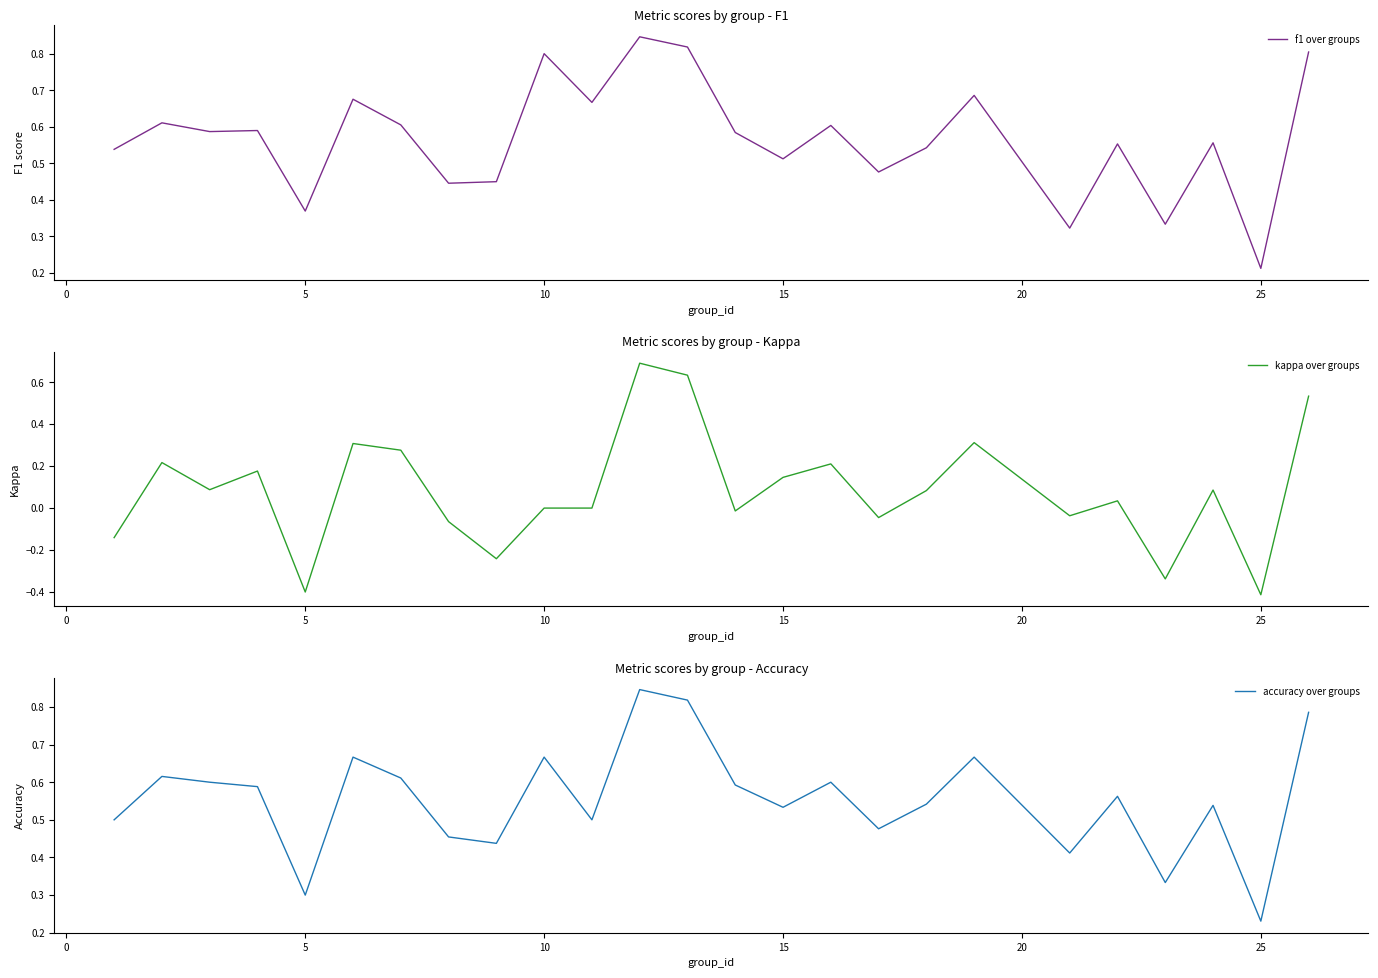

Count the number of data series in this chart.

3